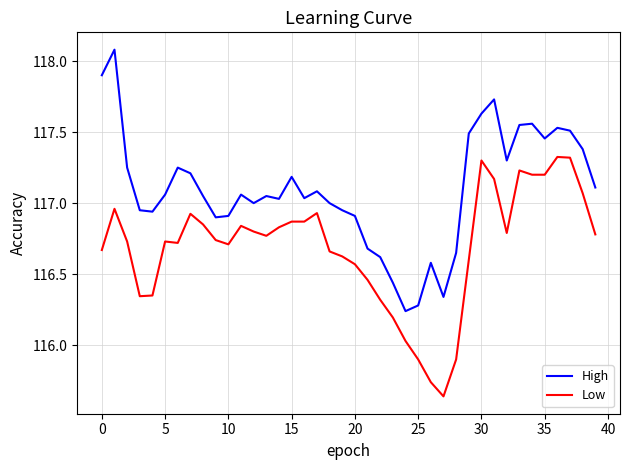

Which series has the largest total across all categories?

High